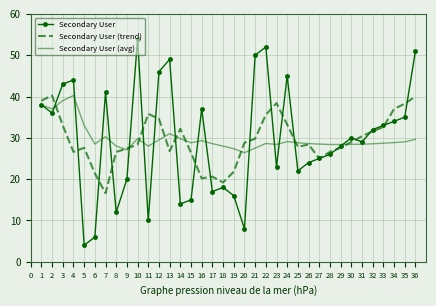

Which category has the highest value across all series?

10